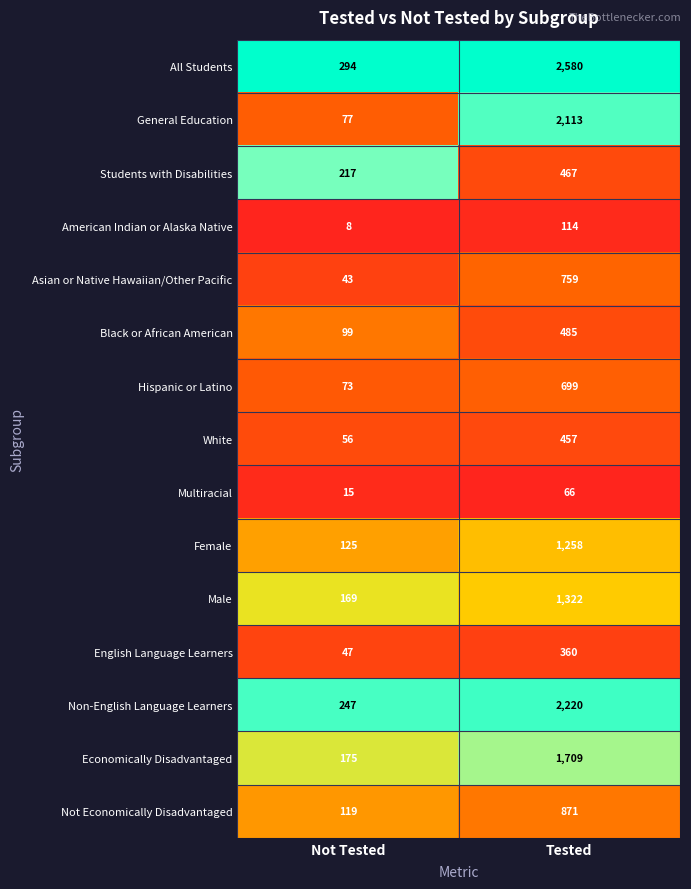

What is the total value across all series at Not Tested?

1764